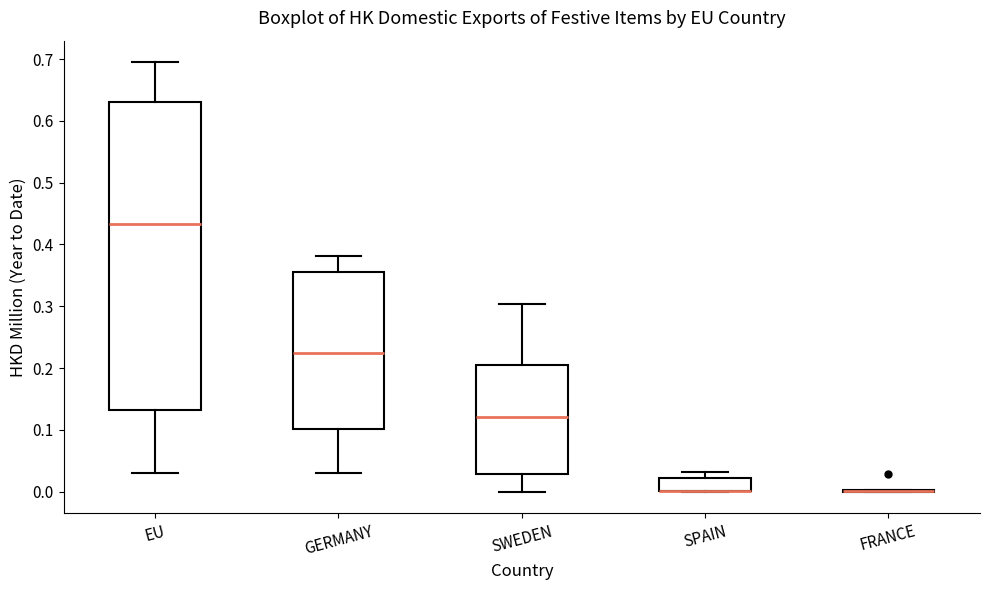

Comparing the boxes themselves (not the whiskers), which one is the tallest?

EU